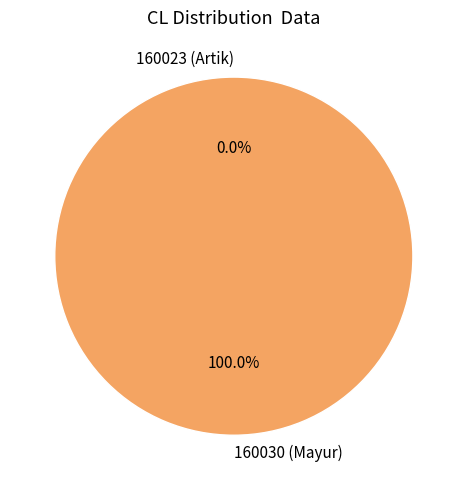

True or false: 160030 accounts for 100% of the total.

True